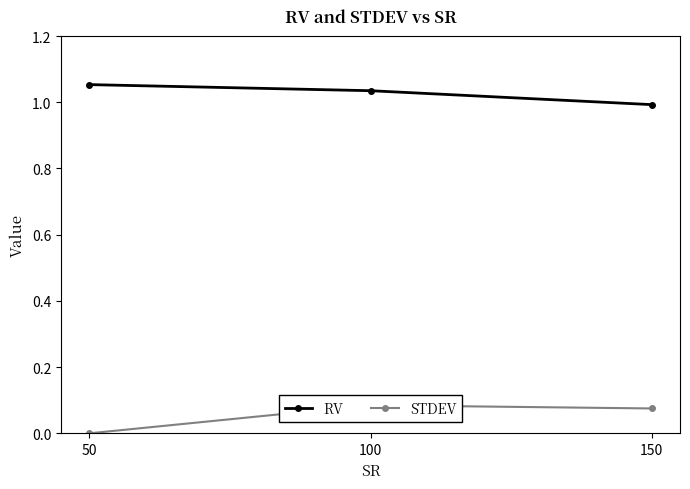

List the series in order of their peak value, lowest first.

STDEV, RV